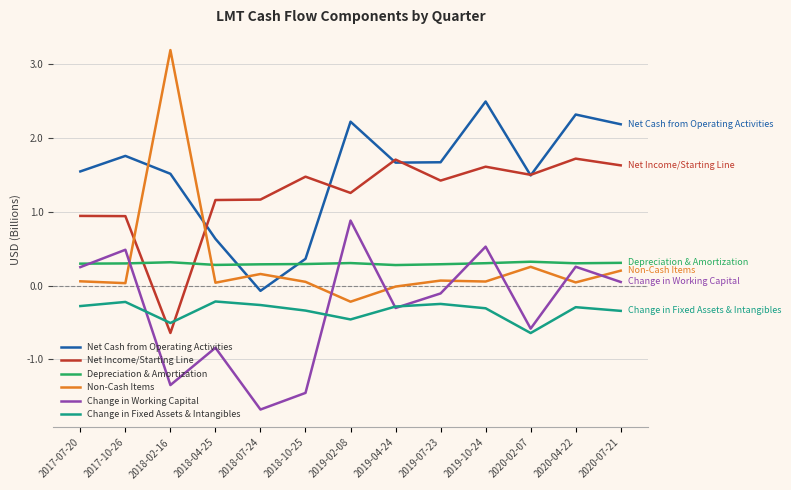

Read the Change in Fixed Assets & Intangibles value at 2018-07-24.

-0.3